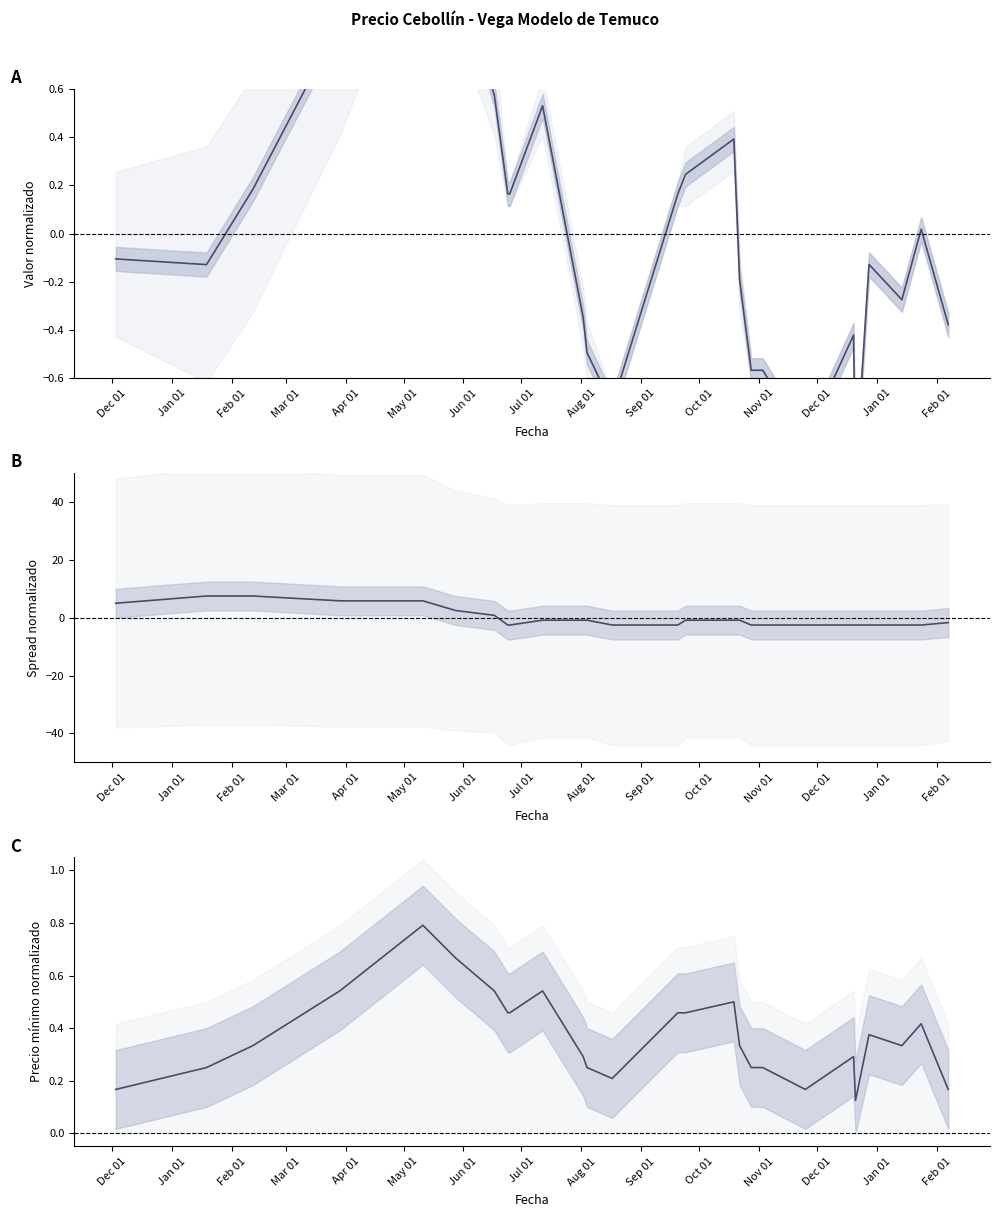

Which category has the highest value across all series?

Jan 01